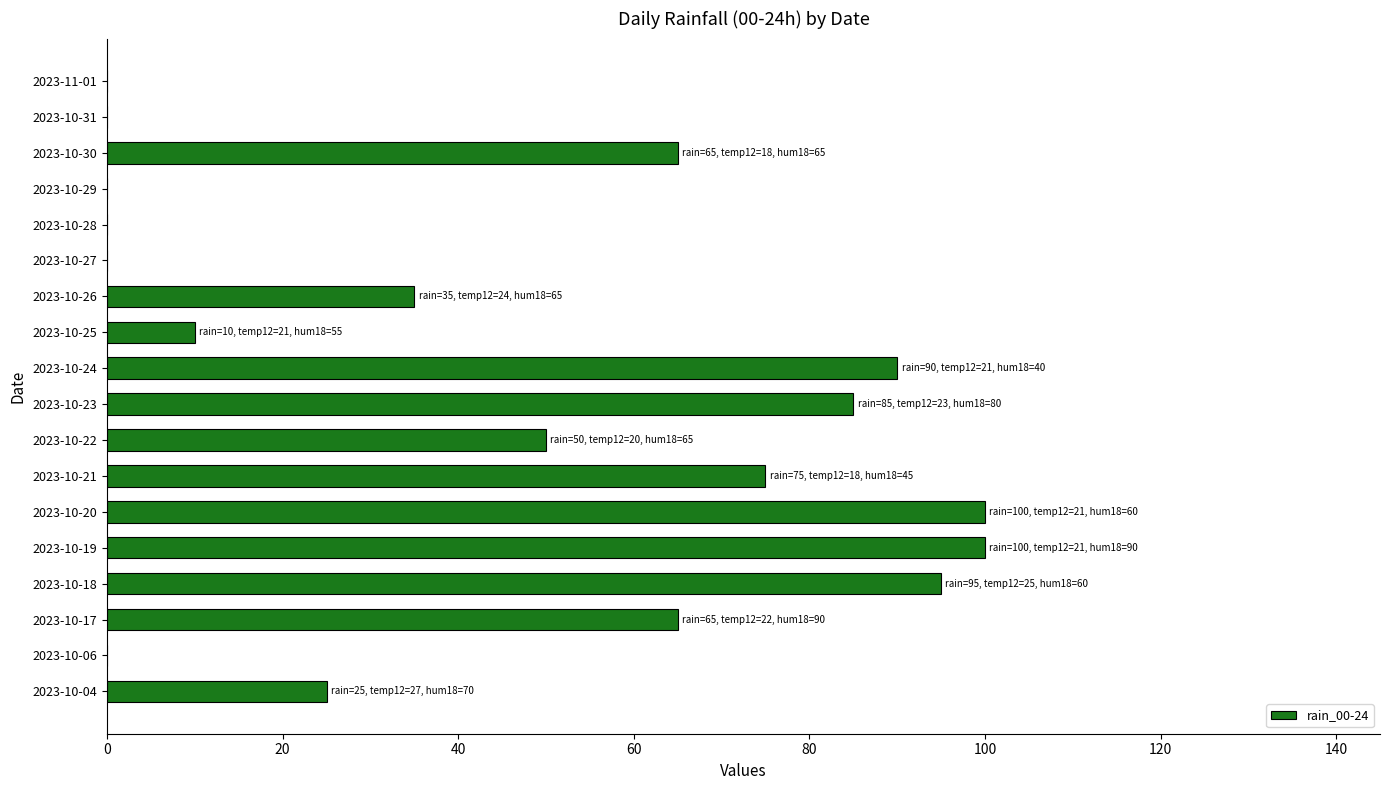

The chart shows a value of -44 at 2023-10-31. True or false?

False